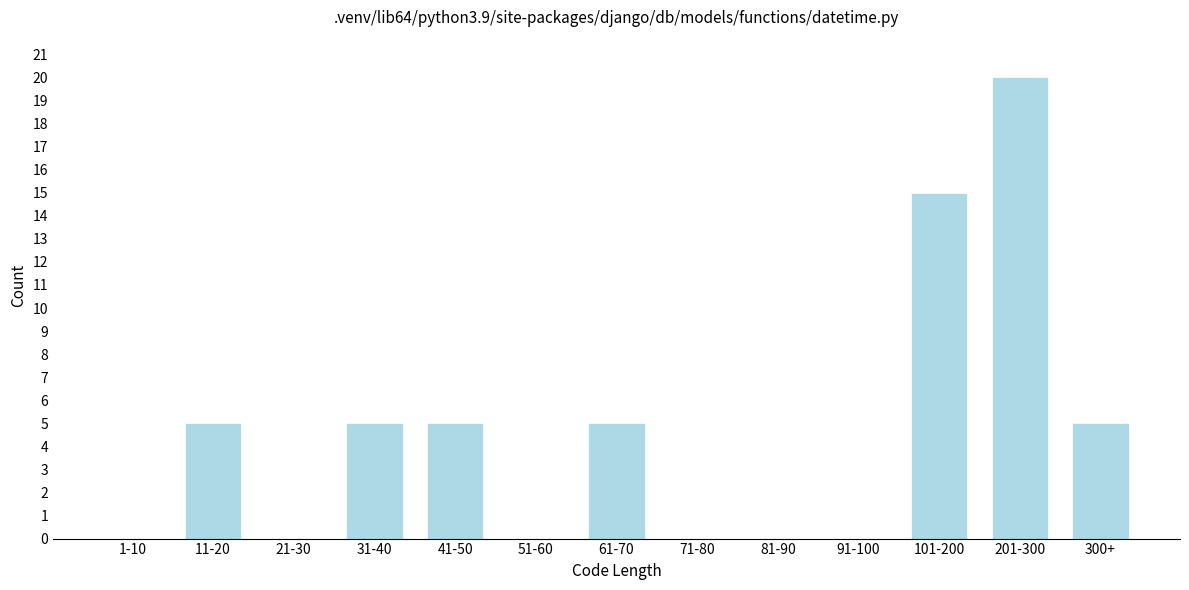

Reading left to right, extract all data points from this chart.

1-10=0	11-20=5	21-30=0	31-40=5	41-50=5	51-60=0	61-70=5	71-80=0	81-90=0	91-100=0	101-200=15	201-300=20	300+=5